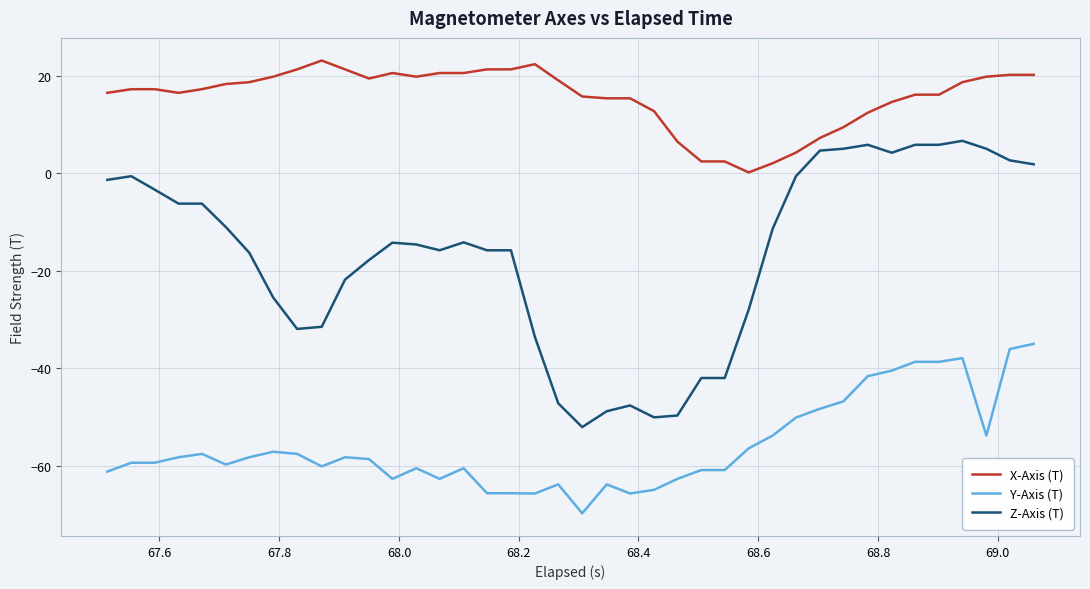

True or false: Y-Axis (T) and X-Axis (T) cross at least once.

False